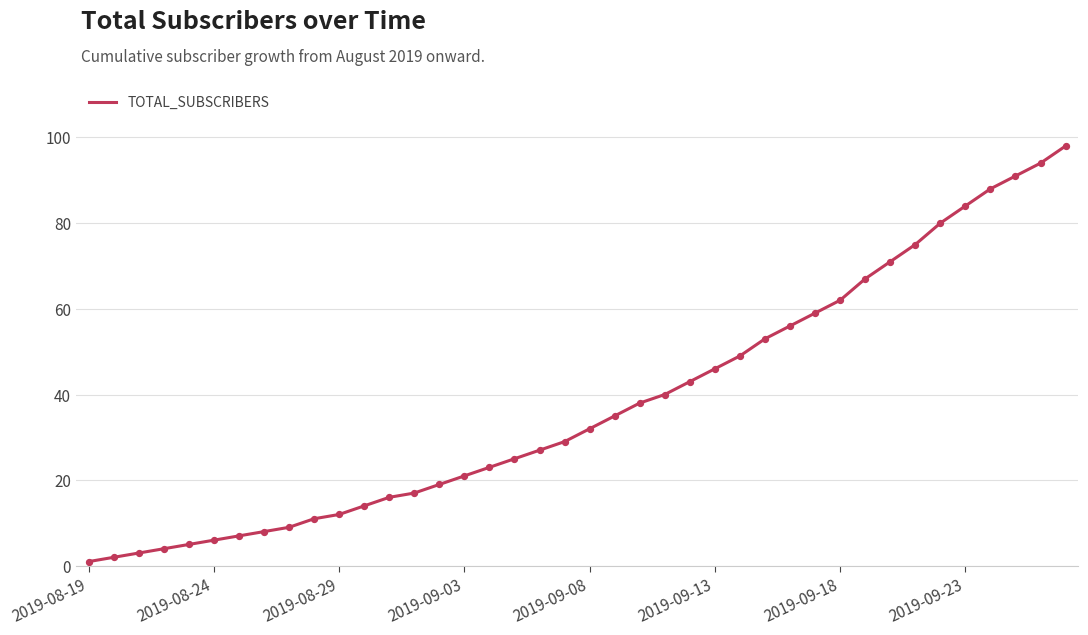

What is the difference between the maximum and minimum values?

97